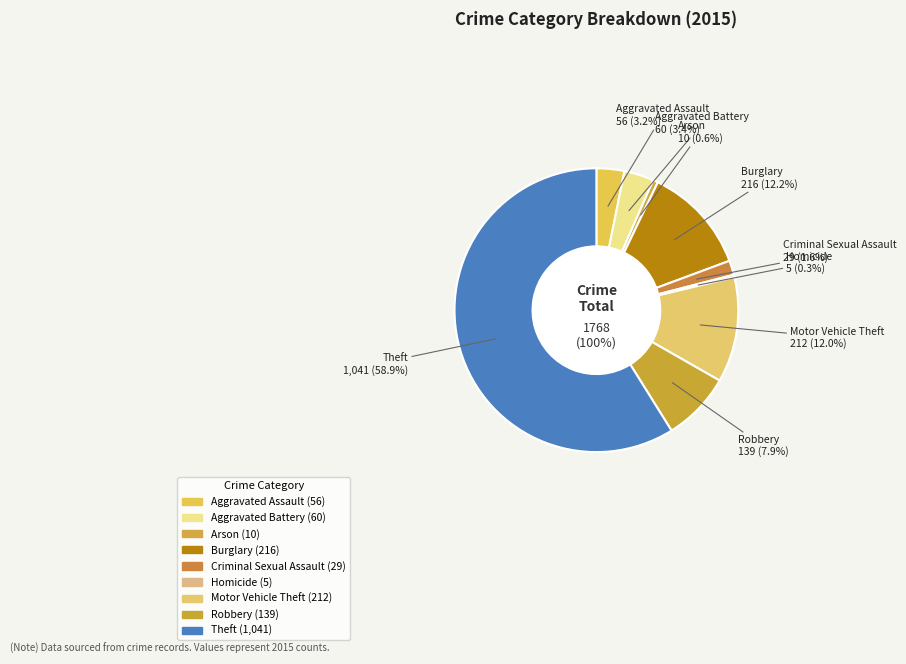

Is Aggravated Battery the majority of the pie?

No